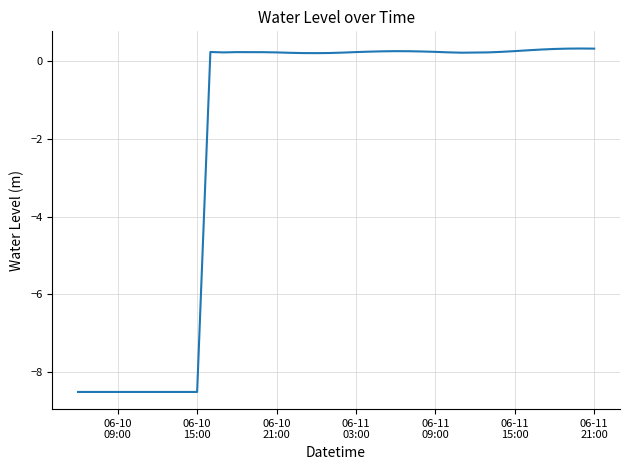

How many series are shown in this chart?

1